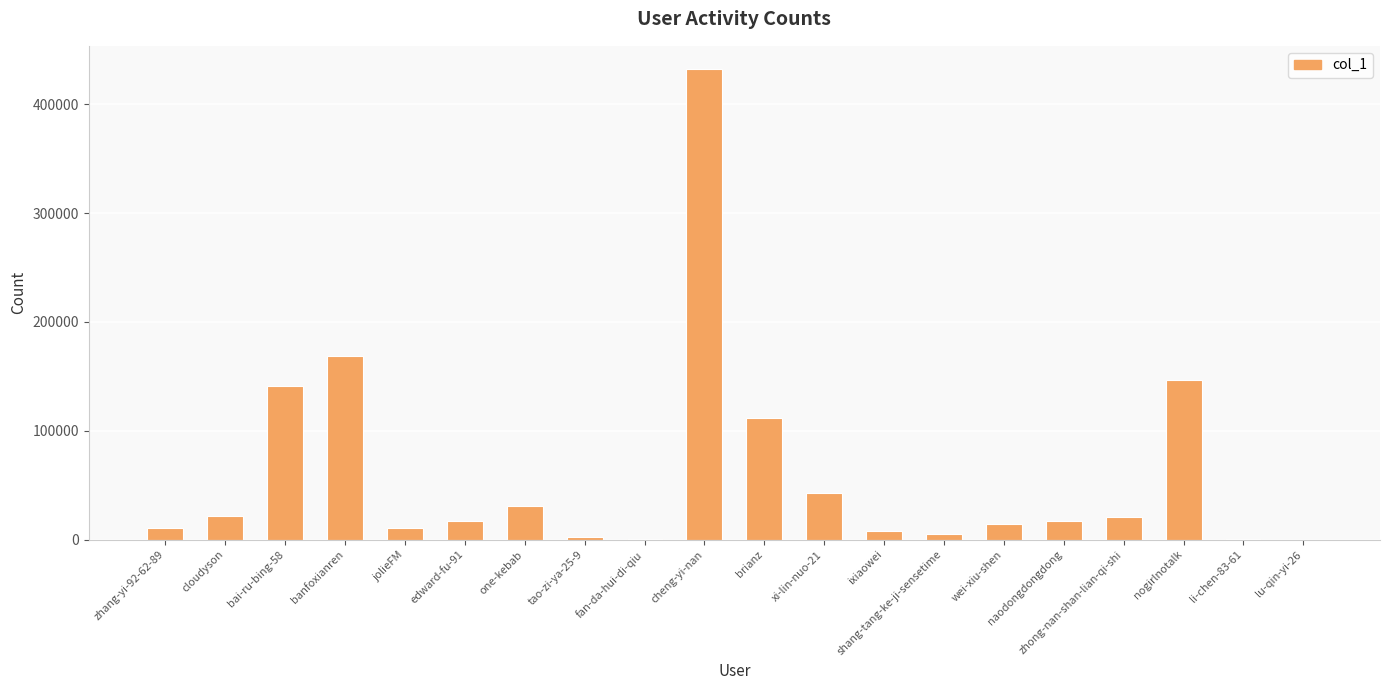

What is the sum of all values?

1204367